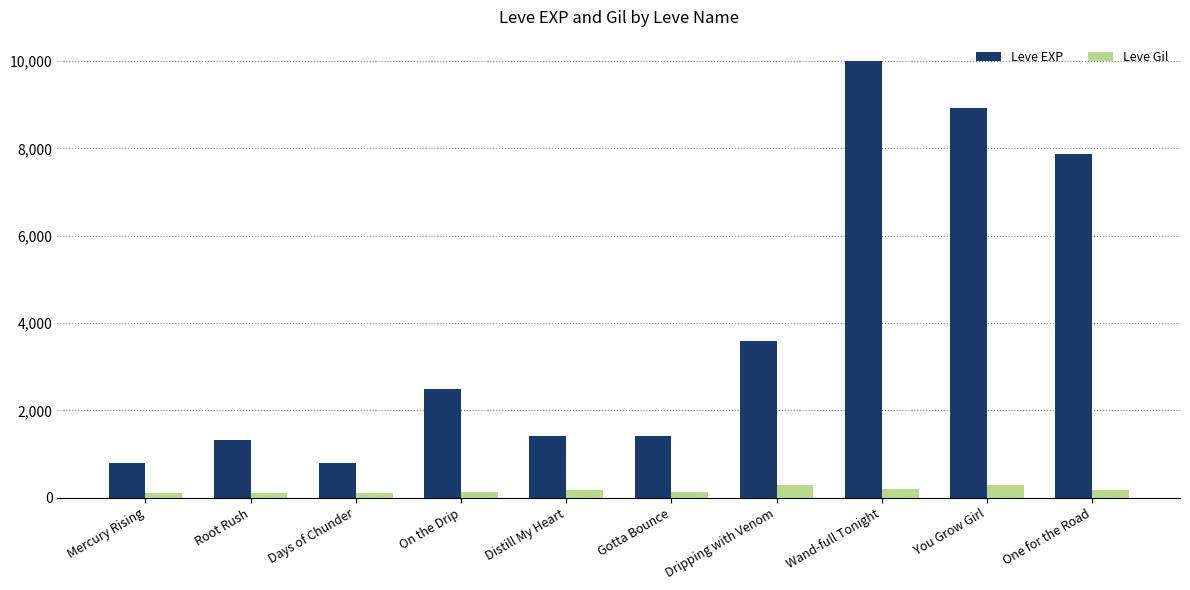

The Leve Gil series shows 281 at Dripping with Venom. True or false?

True